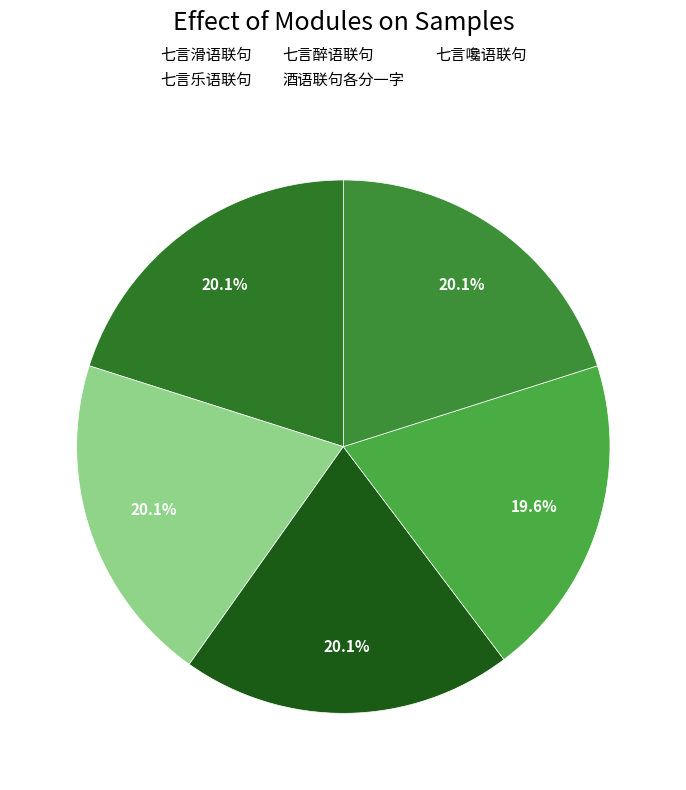

Do 七言醉语联句 and 七言嚵语联句 together represent more than half of the pie?

No